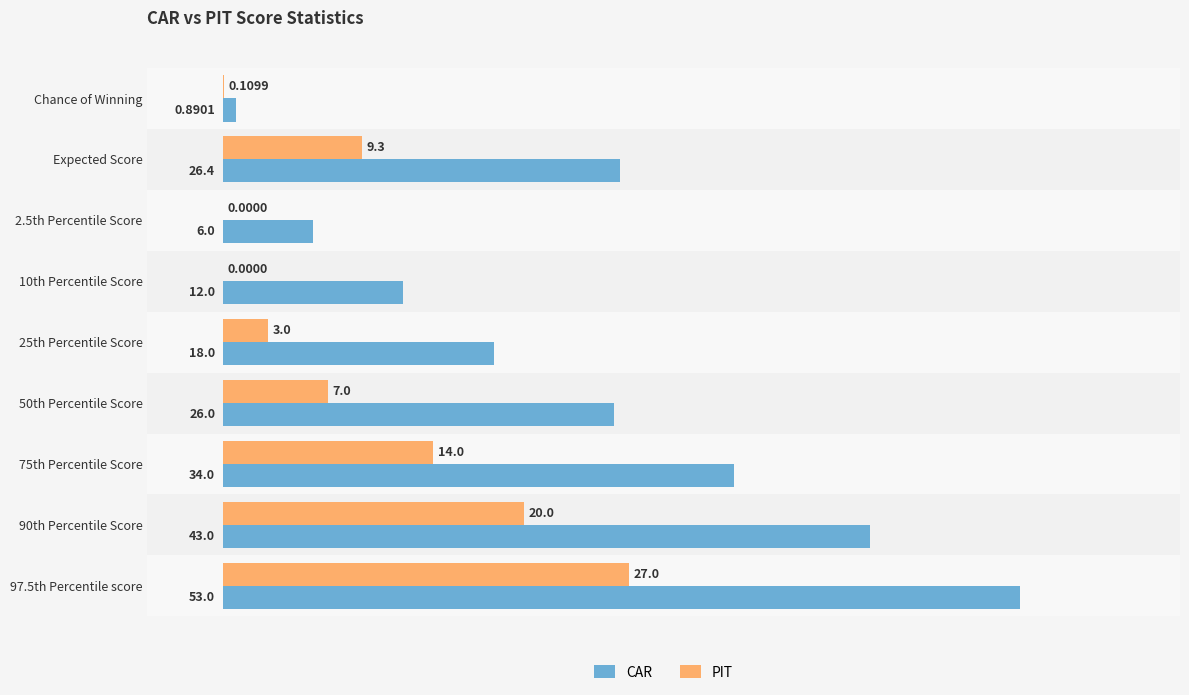

Is the value of CAR at 75th Percentile Score greater than the value of PIT at Expected Score?

Yes